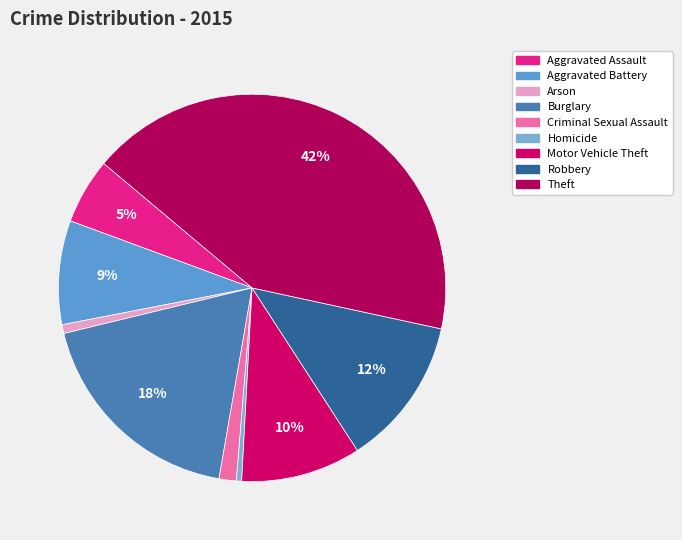

How many slices are in this pie chart?

9